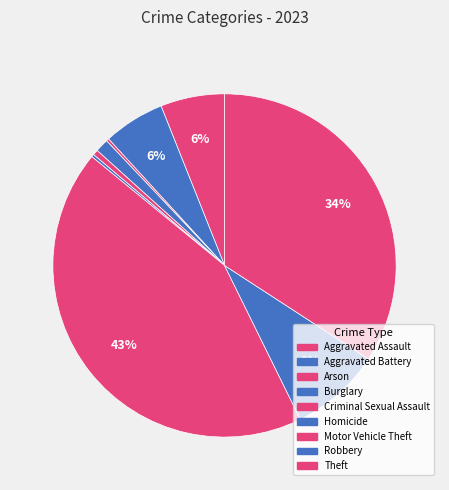

Which category has the smallest portion of the pie?

Arson